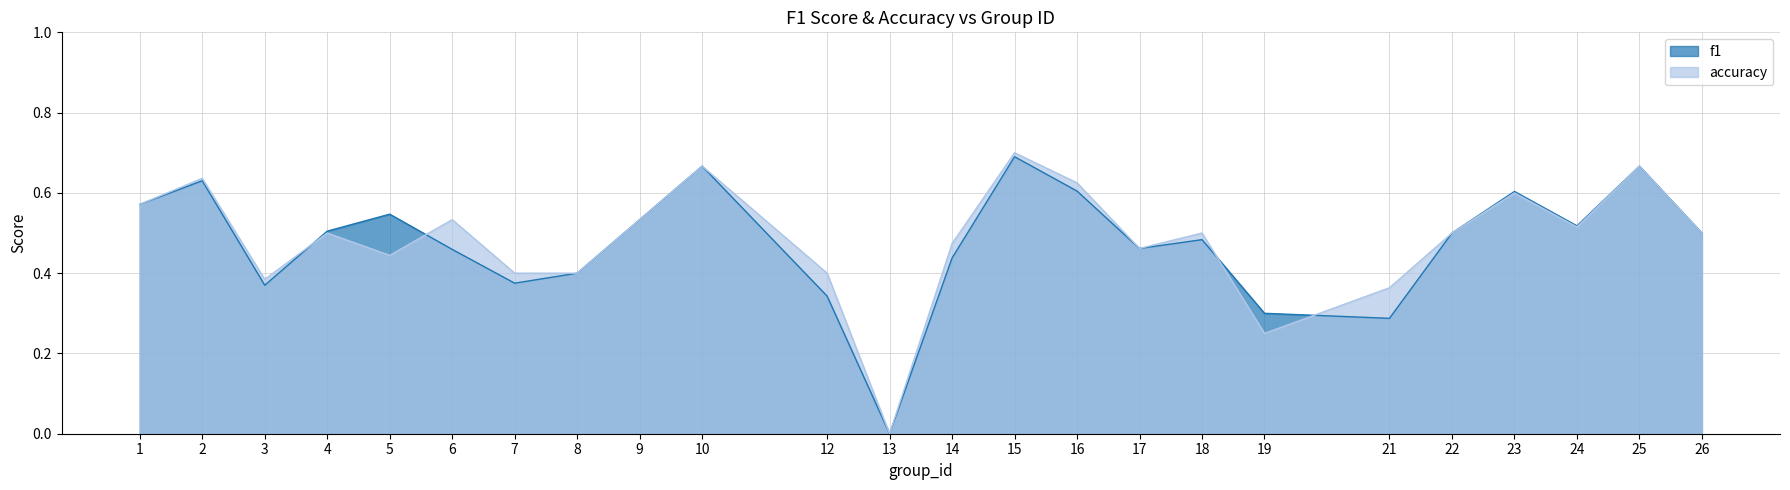

How many intersections are there between accuracy and f1?

4